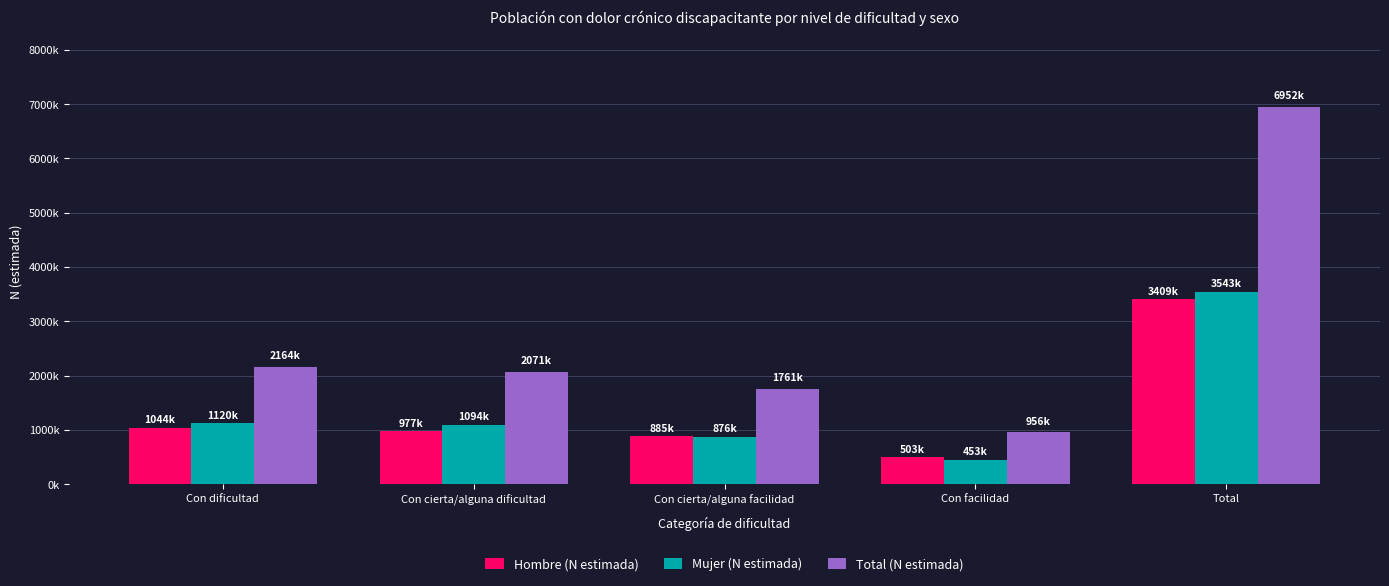

True or false: Mujer (N estimada) has a value of 3542722 at Total.

True